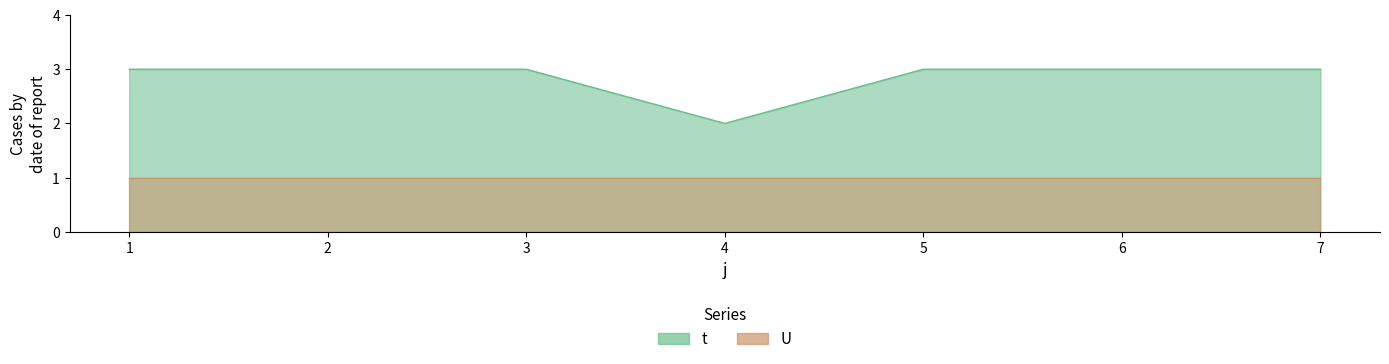

What is the value of the 2nd point from the left?

3